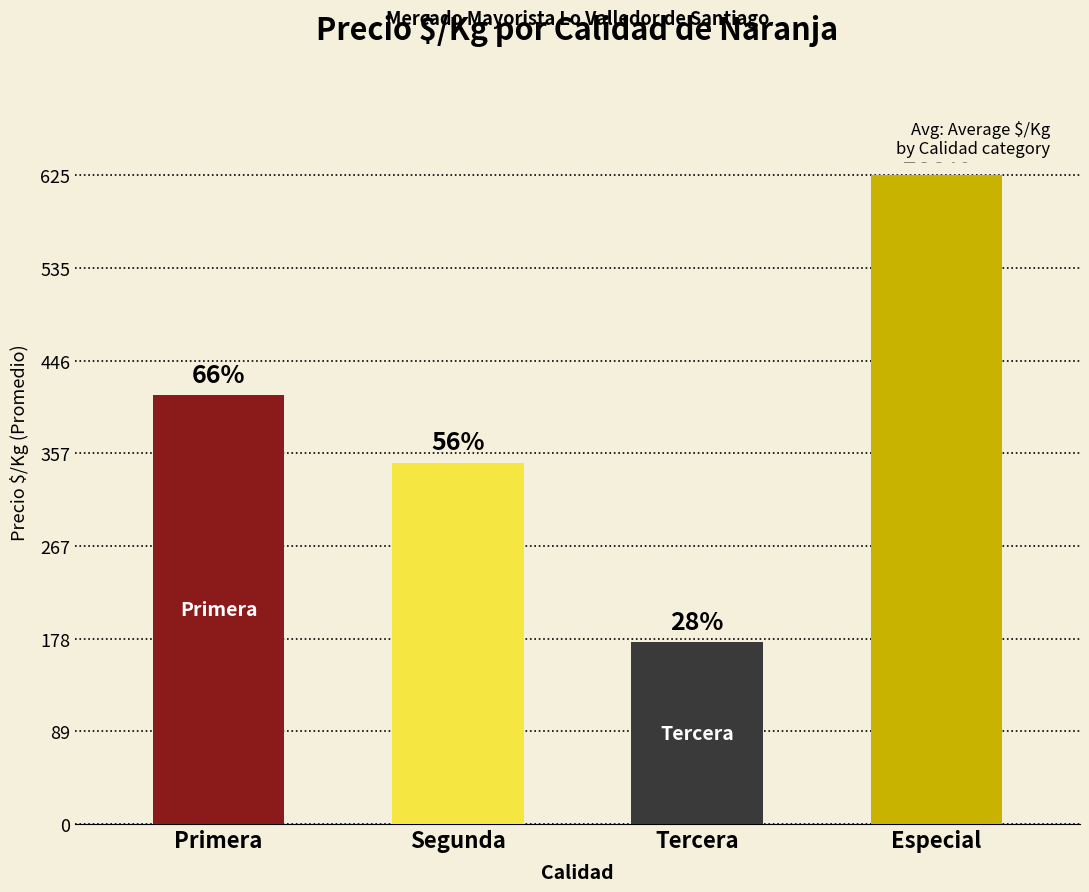

Is it true that the value at Tercera is 307?

False